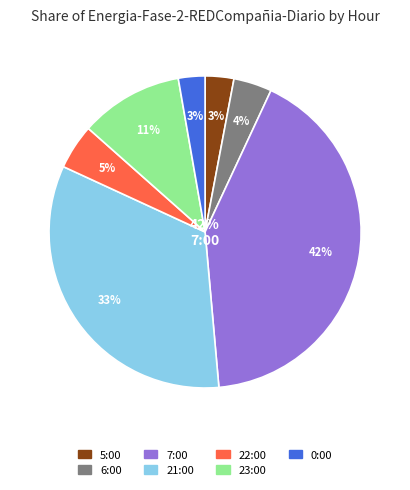

To the nearest percent, what is the difference between the 0:00 and 6:00 slice percentages?

1%